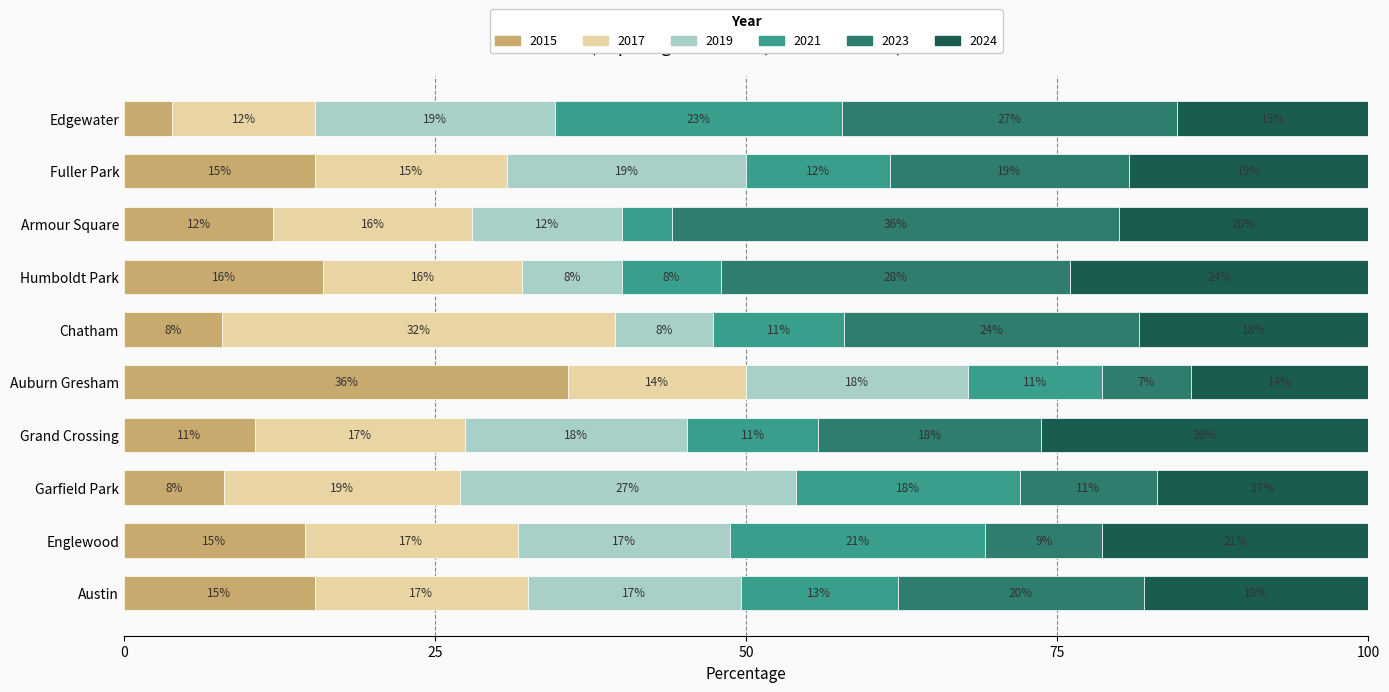

What is the highest value of the 2015 series?

35.7